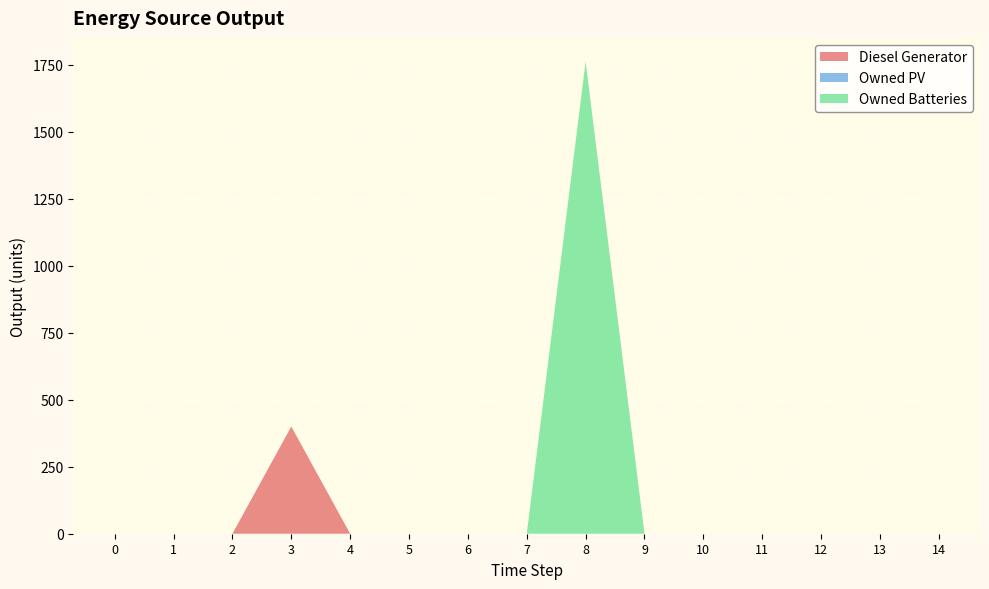

Reading left to right, transcribe all the data shown in this chart.

Diesel Generator: 0	0	0	400	0	0	0	0	0	0	0	0	0	0	0
Owned PV: 0	0	0	0	0	0	0	0	0	0	0	0	0	0	0
Owned Batteries: 0	0	0	0	0	0	0	0	1762	0	0	0	0	0	0